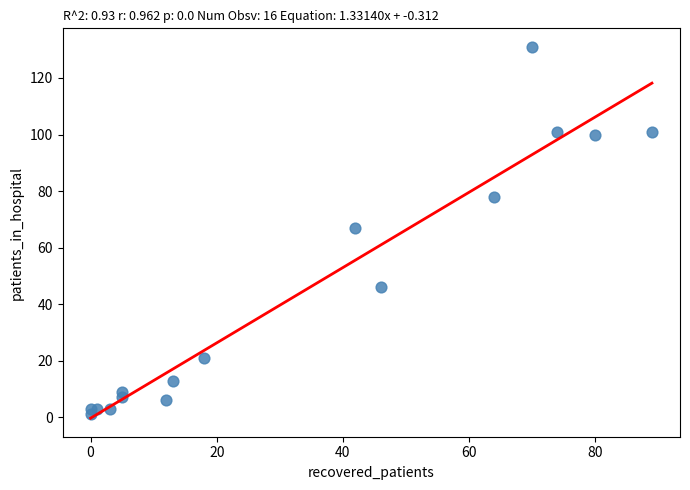

What is the range of X values (max minus min)?

89